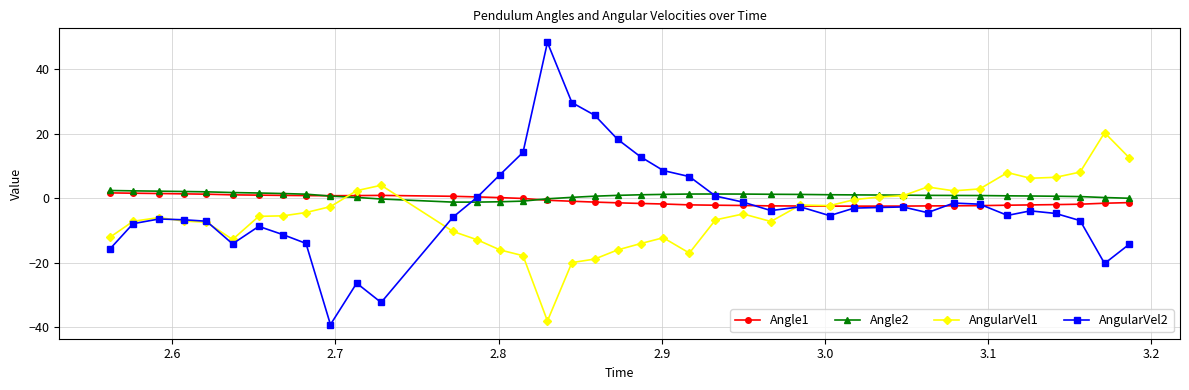

True or false: AngularVel1 has more than 1 points higher than both neighbors.

True